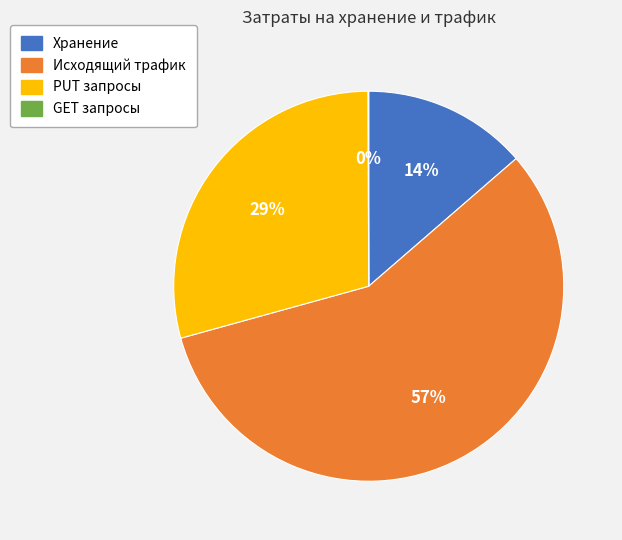

What is the largest slice in the pie chart?

Исходящий трафик